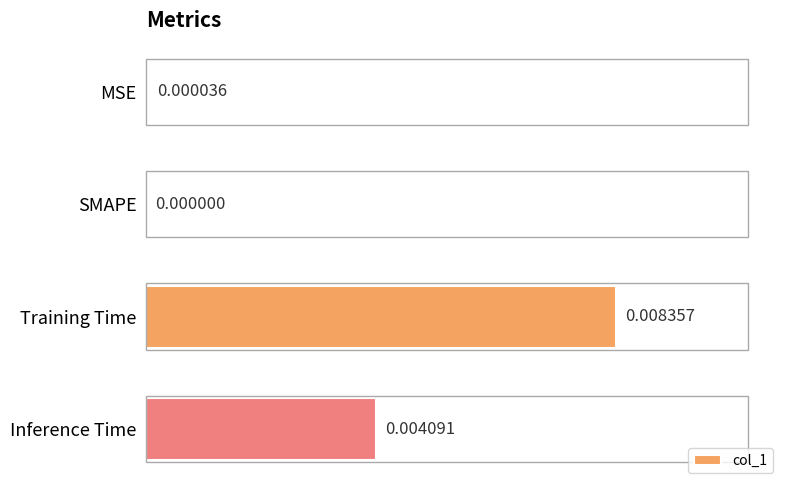

At which label is the value closest to 0?

SMAPE